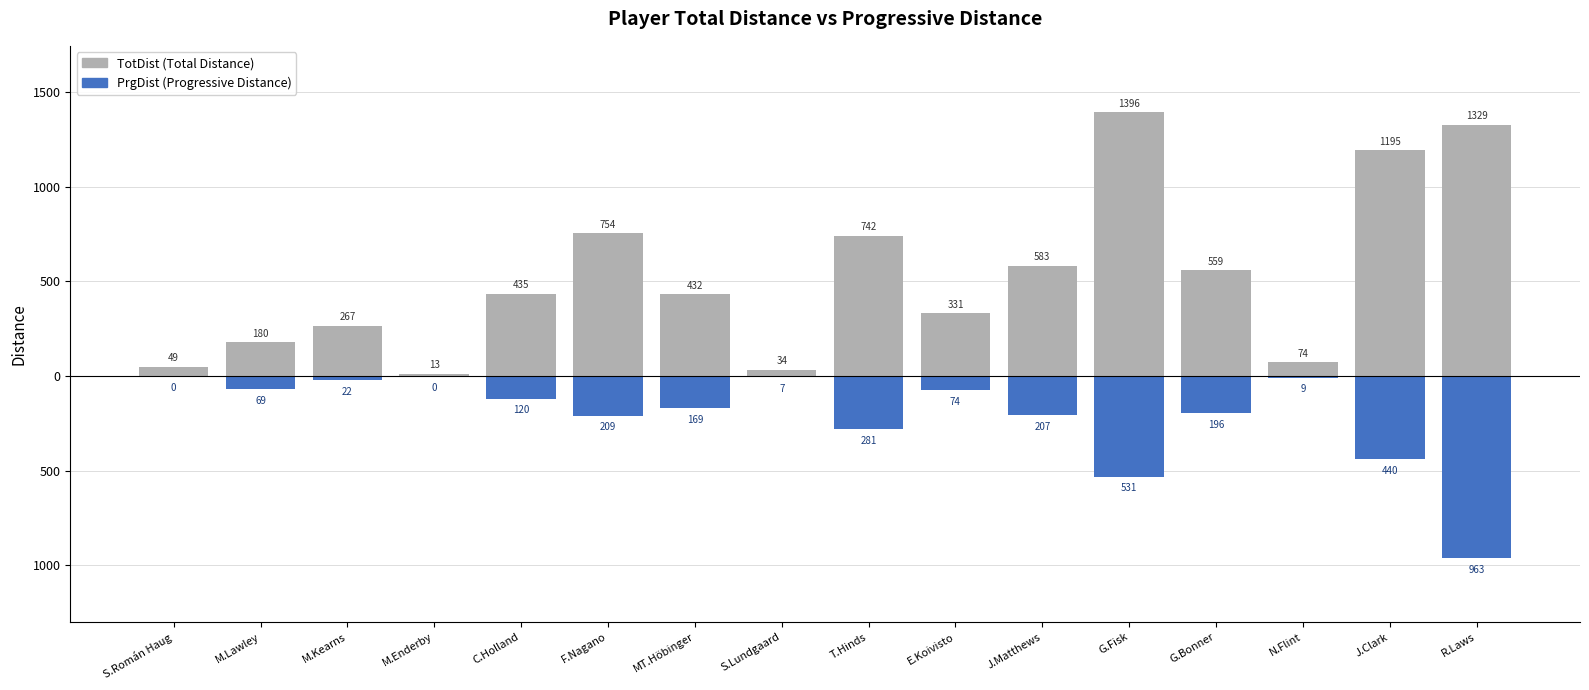

List the series in order of their peak value, lowest first.

PrgDist, TotDist